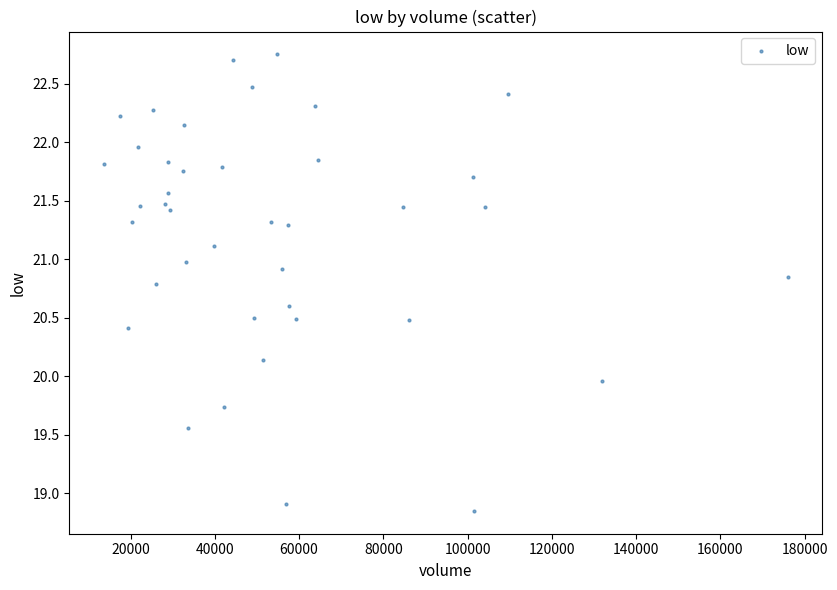

What is the range of X values (max minus min)?

162377.0